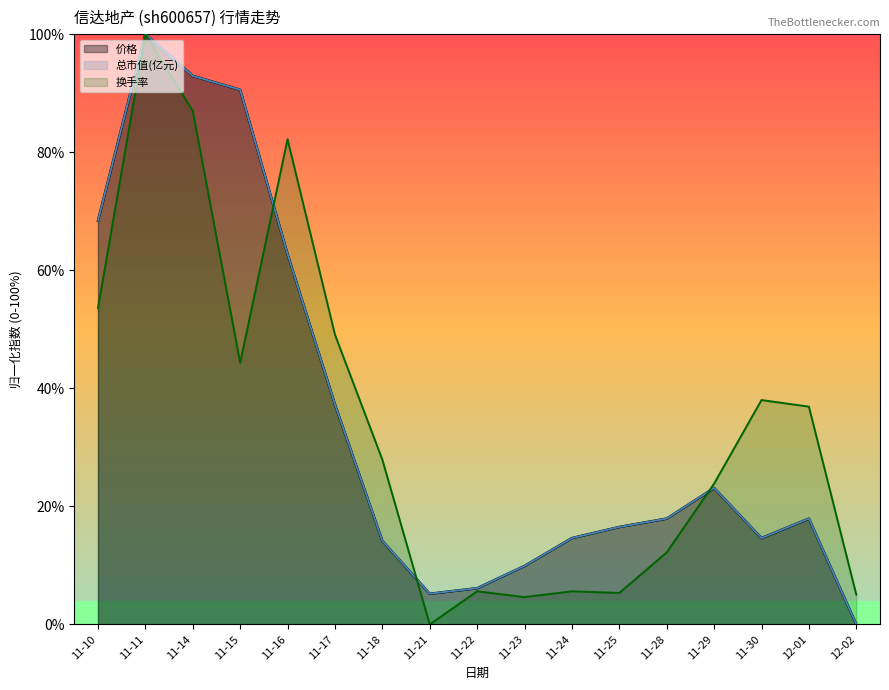

What is the difference between the maximum and minimum values in the 换手率 series?

100.0